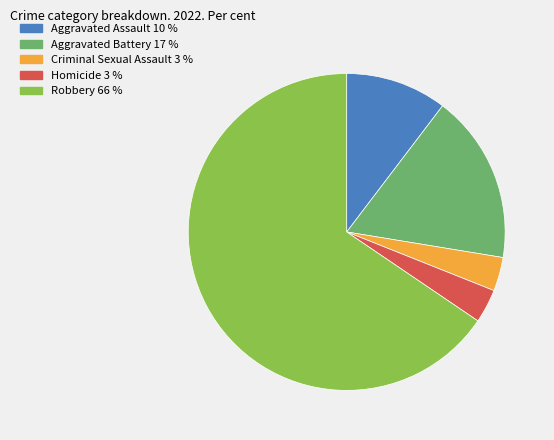

Between Aggravated Assault and Criminal Sexual Assault, which is larger?

Aggravated Assault